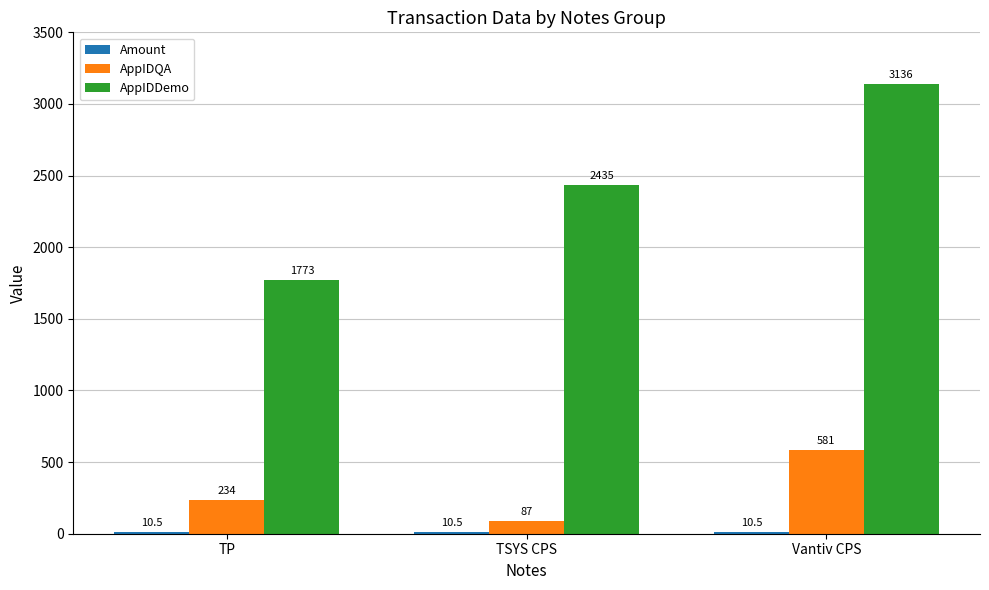

What is the maximum value shown in the chart?

3136.0